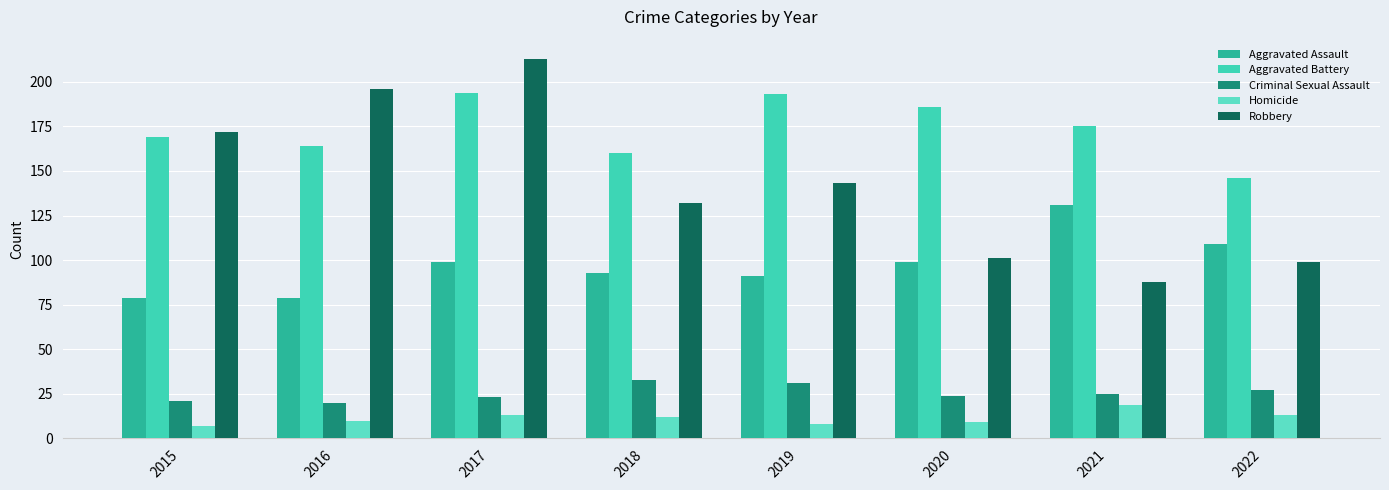

Reading left to right, extract all data points from this chart.

Aggravated Assault: 79	79	99	93	91	99	131	109
Aggravated Battery: 169	164	194	160	193	186	175	146
Criminal Sexual Assault: 21	20	23	33	31	24	25	27
Homicide: 7	10	13	12	8	9	19	13
Robbery: 172	196	213	132	143	101	88	99